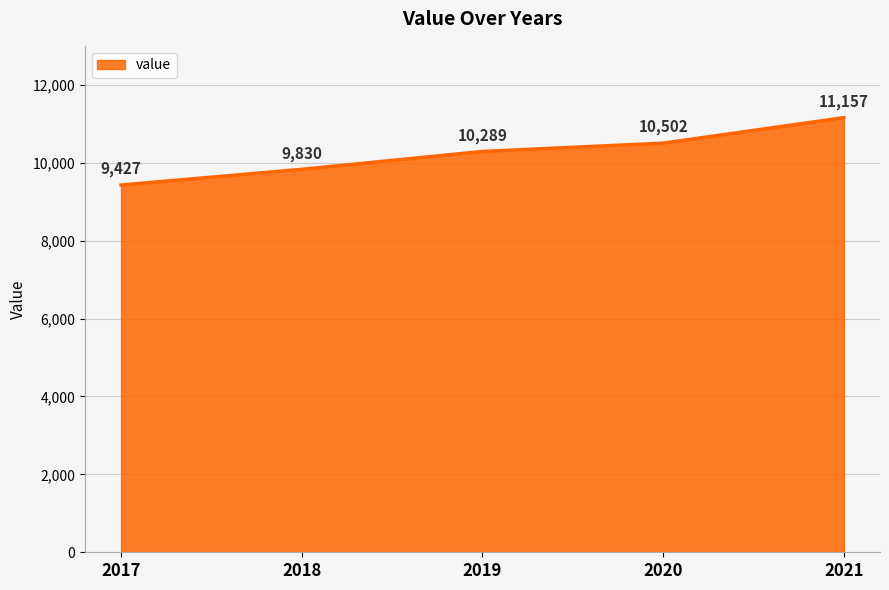

Does the chart display data point markers on the line(s)?

No